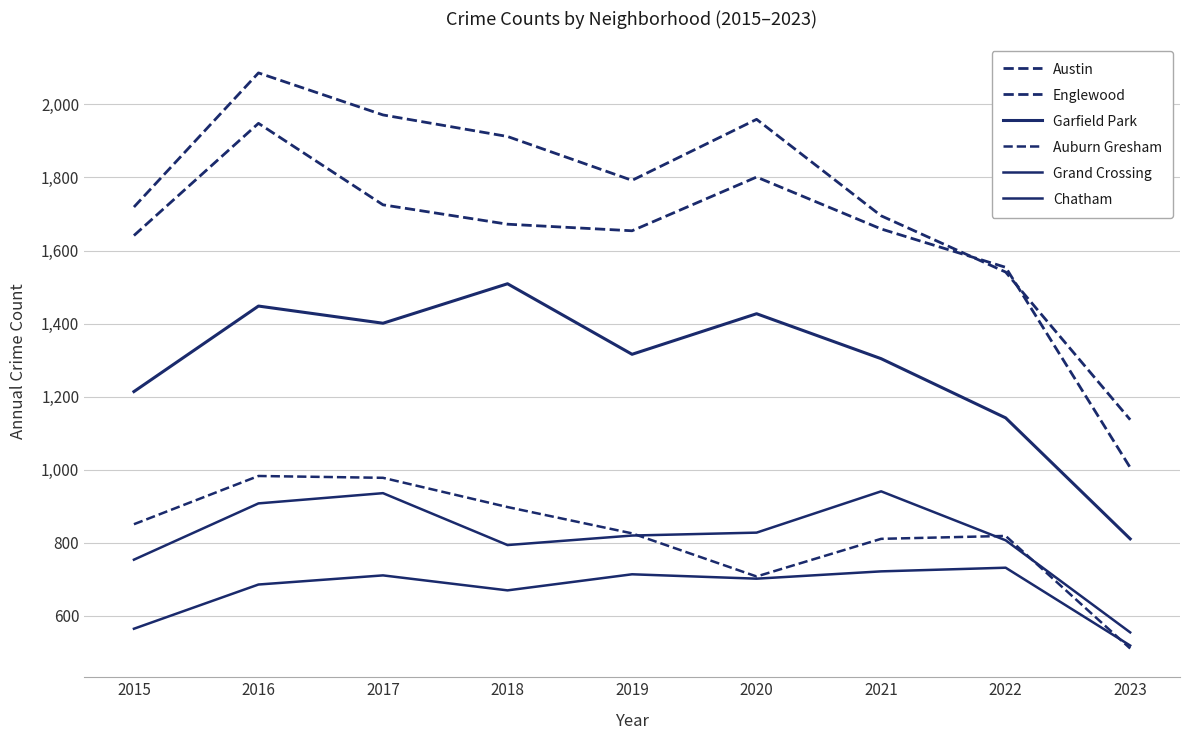

At which label does Chatham reach its peak?

2022